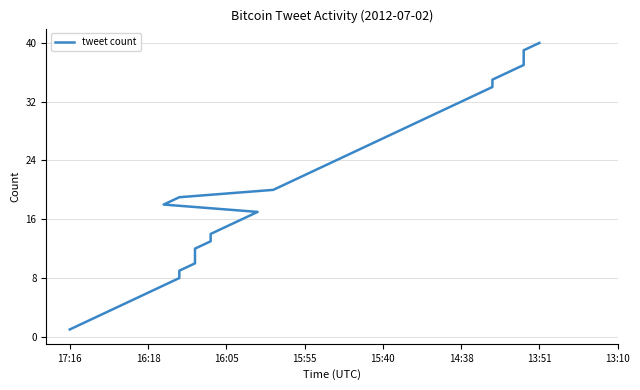

How many series are shown in this chart?

1